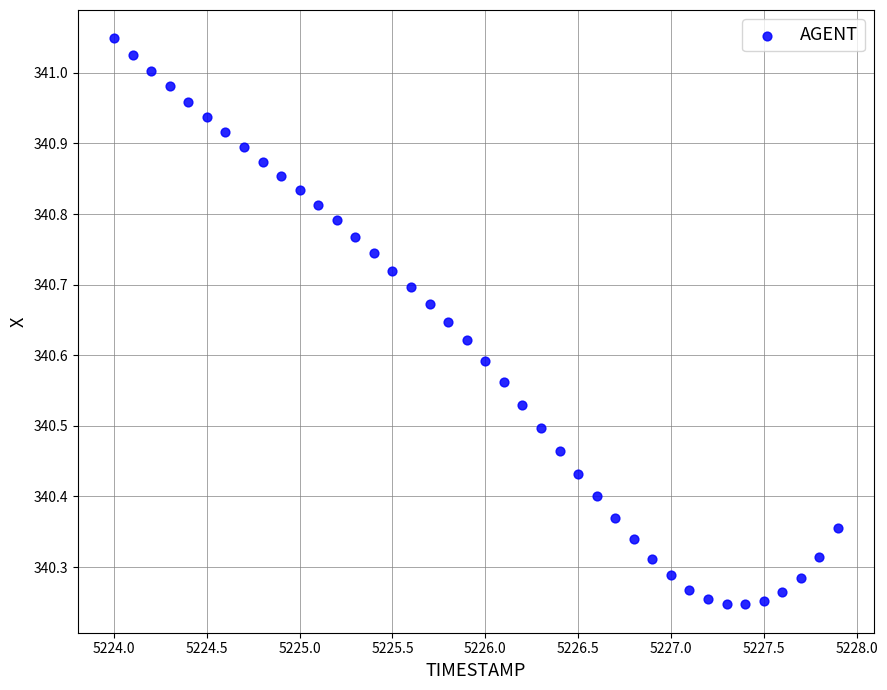

What is the range of Y values (max minus min)?

0.8